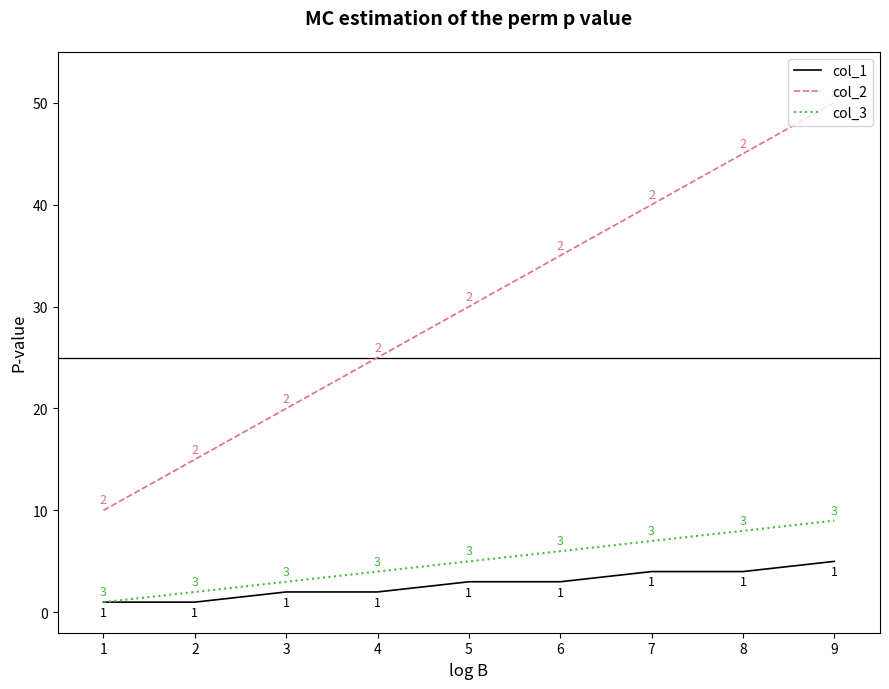

What is the sum of all col_2 values?

270